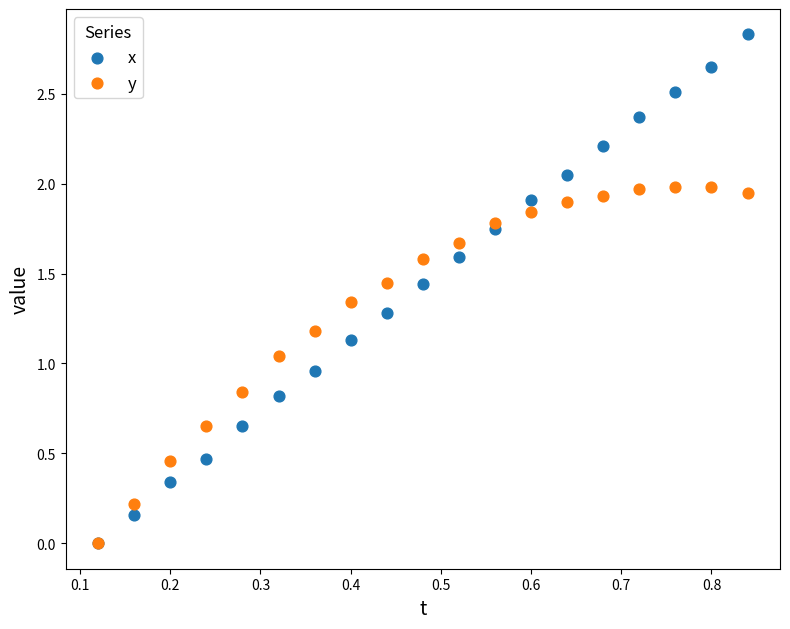

What are all the series names shown in the legend?

x, y